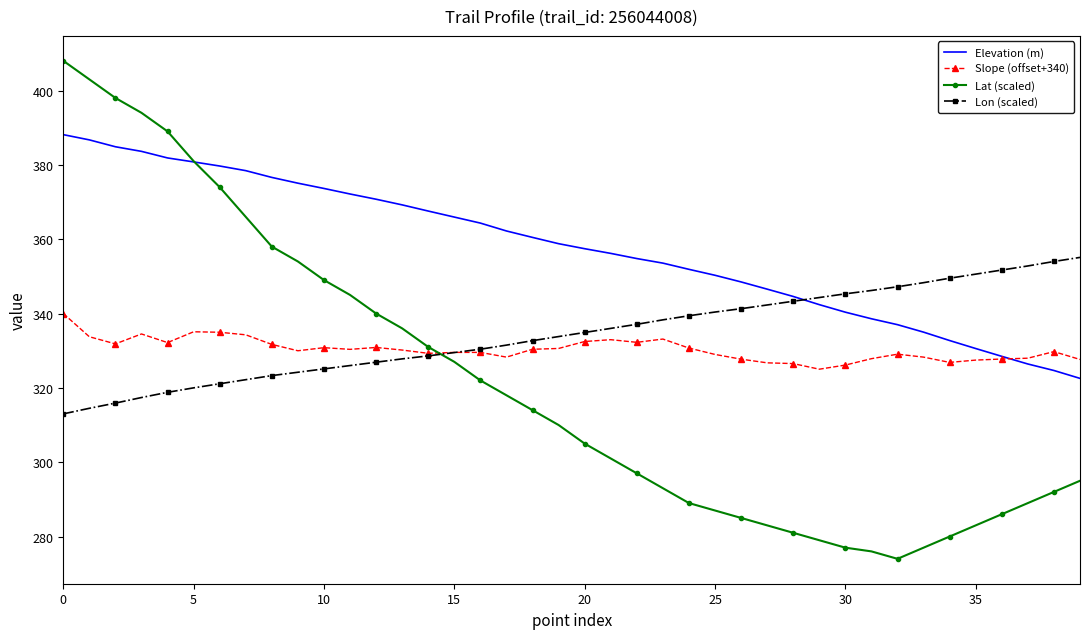

Which series has the largest total across all categories?

Elevation (m)